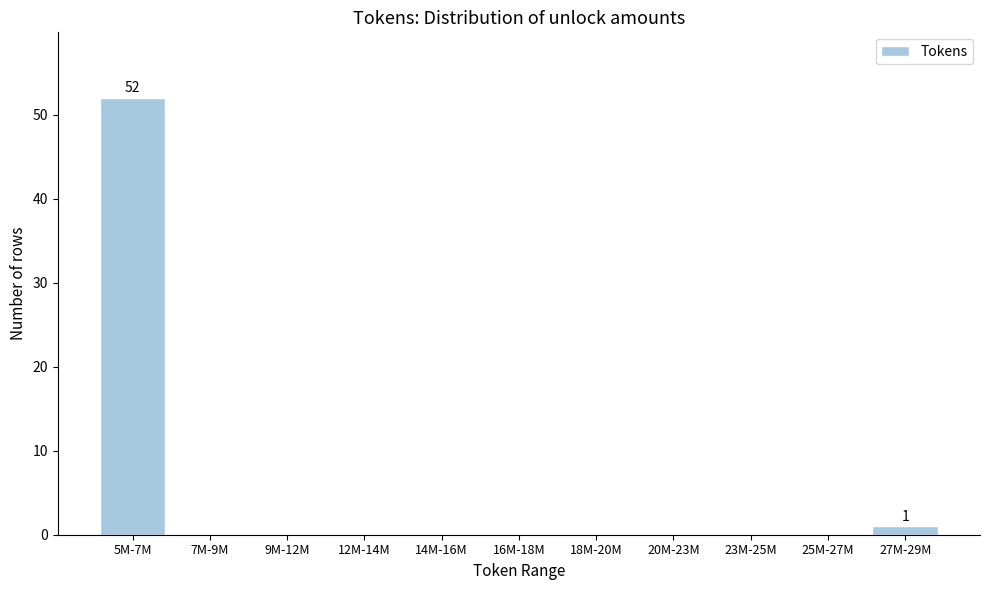

Reading right to left, what are all the values shown in this chart?

27M-29M=1	25M-27M=0	23M-25M=0	20M-23M=0	18M-20M=0	16M-18M=0	14M-16M=0	12M-14M=0	9M-12M=0	7M-9M=0	5M-7M=52